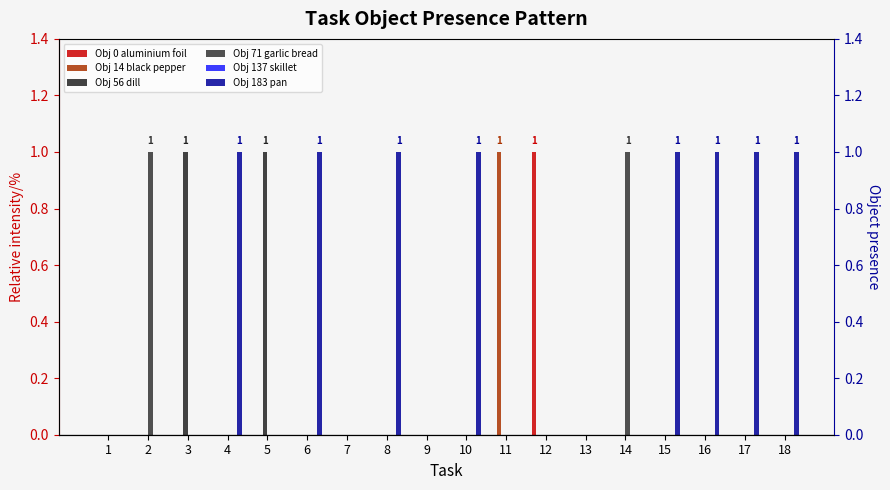

Which series has the widest spread of values?

Obj 0 aluminium foil